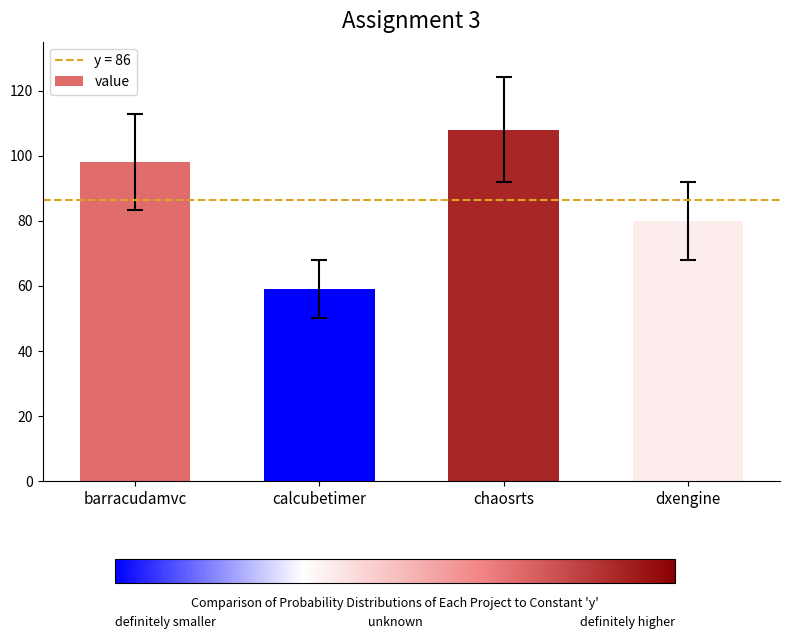

Rank the categories by value from lowest to highest.

calcubetimer, dxengine, barracudamvc, chaosrts